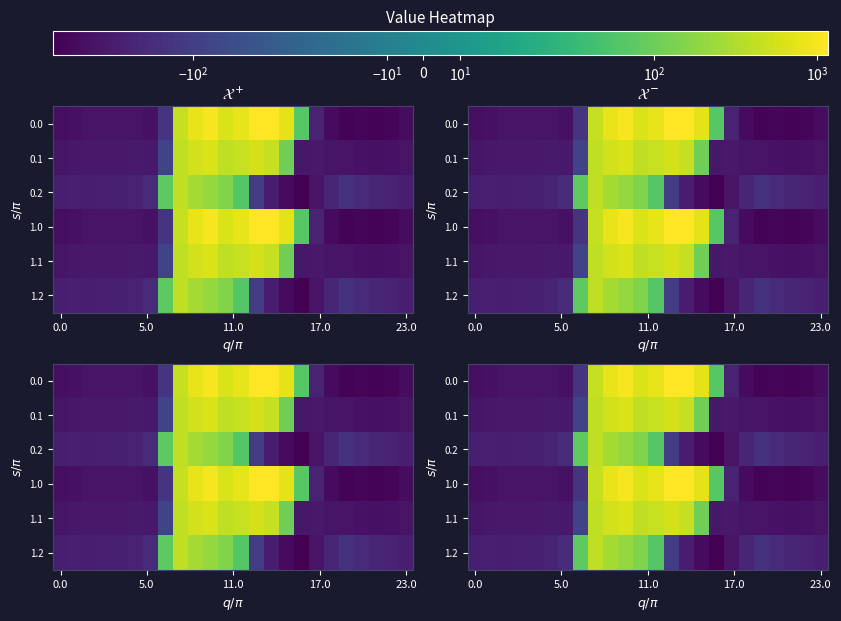

Between 15 and 23, which is larger?

15